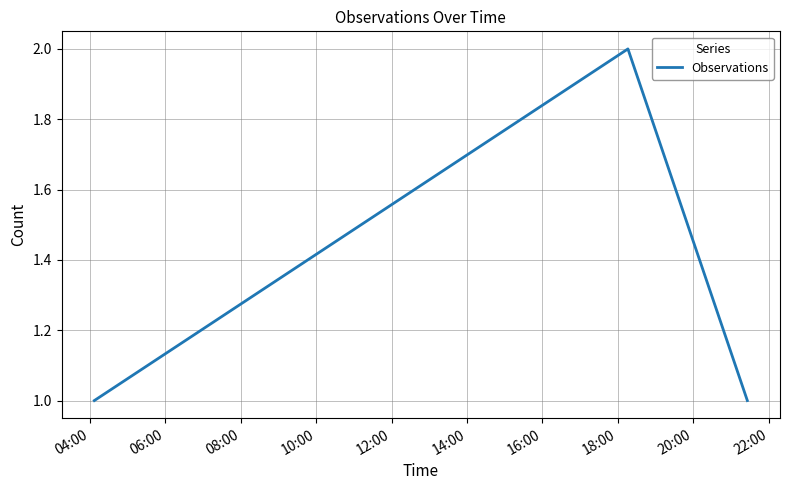

Does the chart display data point markers on the line(s)?

No